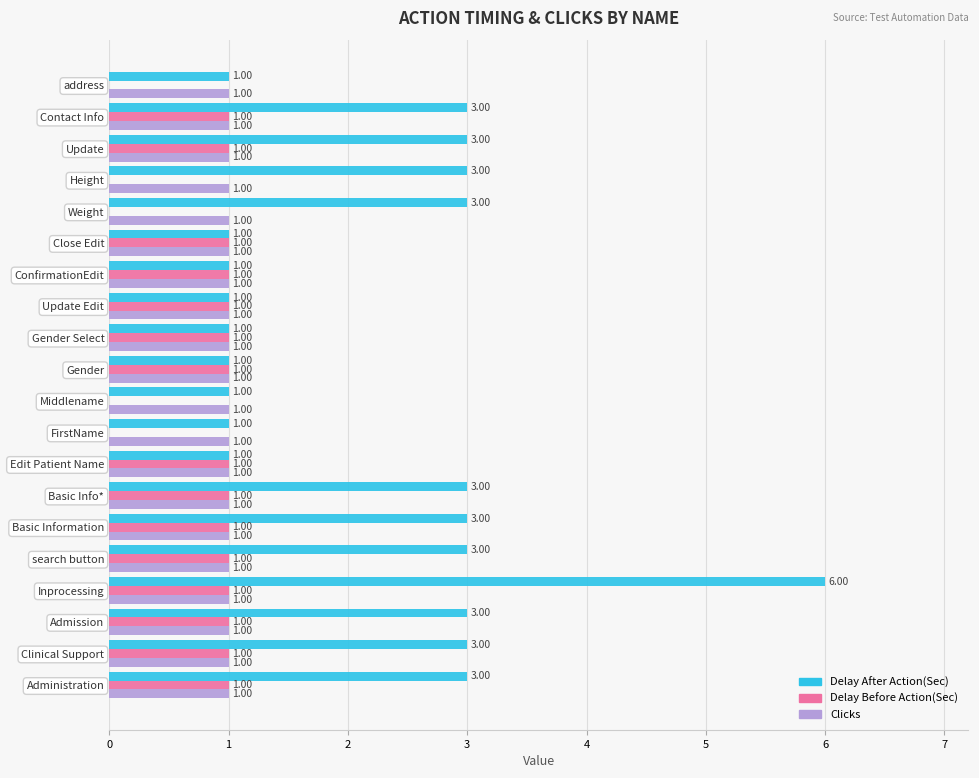

What is the total value across all series at search button?

5